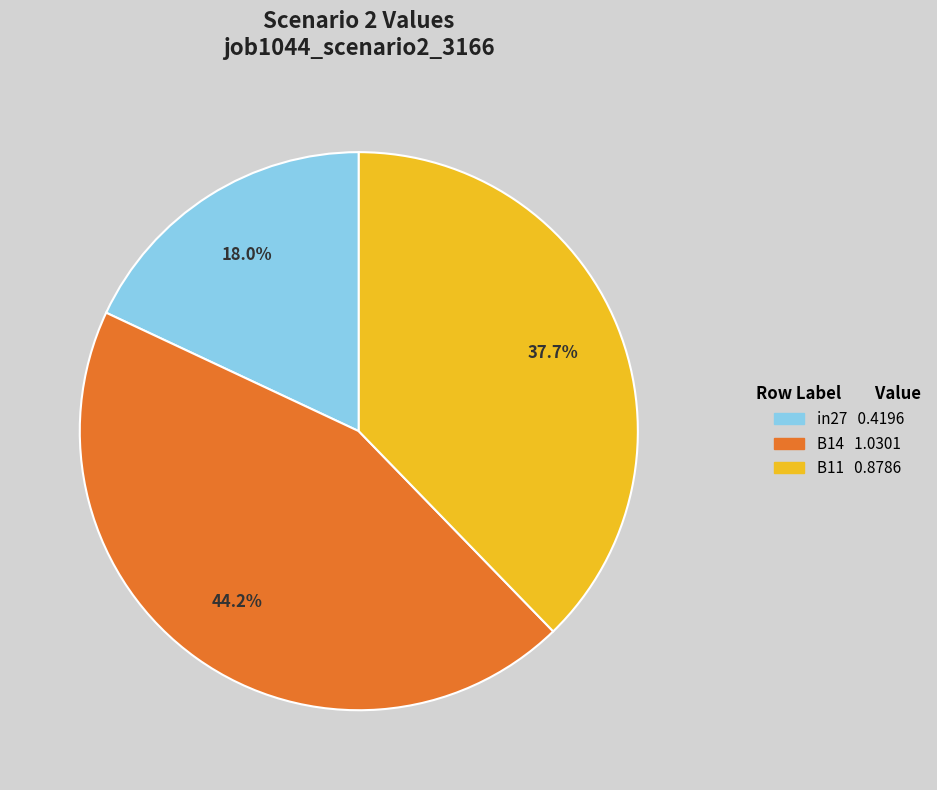

Which slice is the largest?

B14